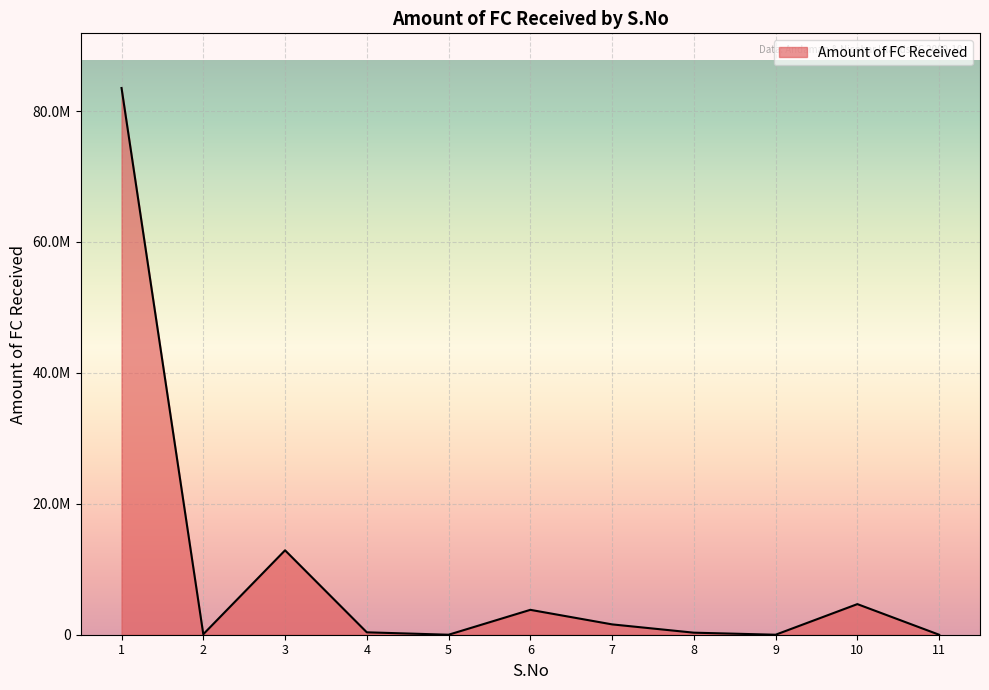

What is the average value?

9748645.8